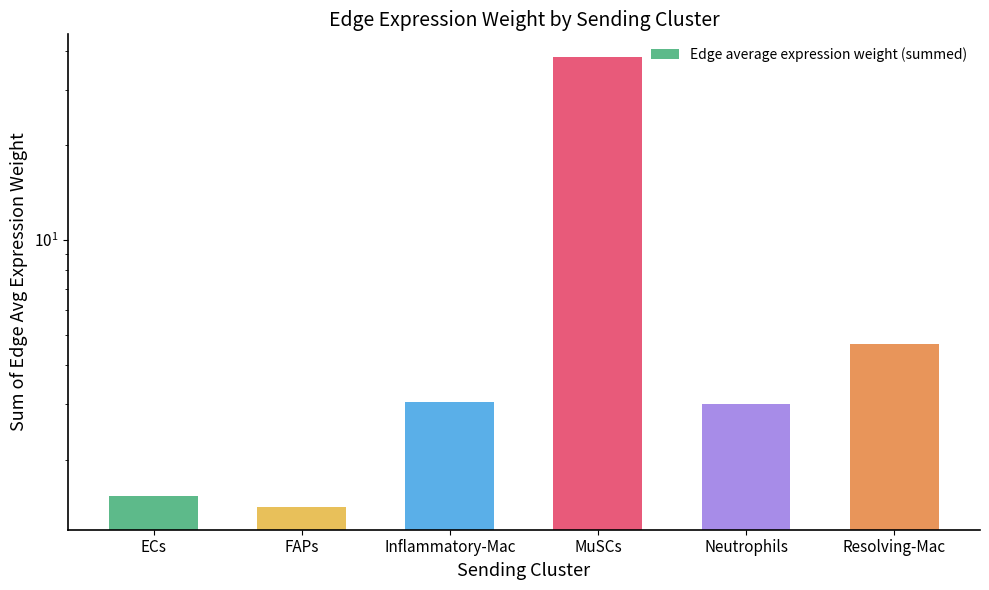

How many bars are there in total?

6